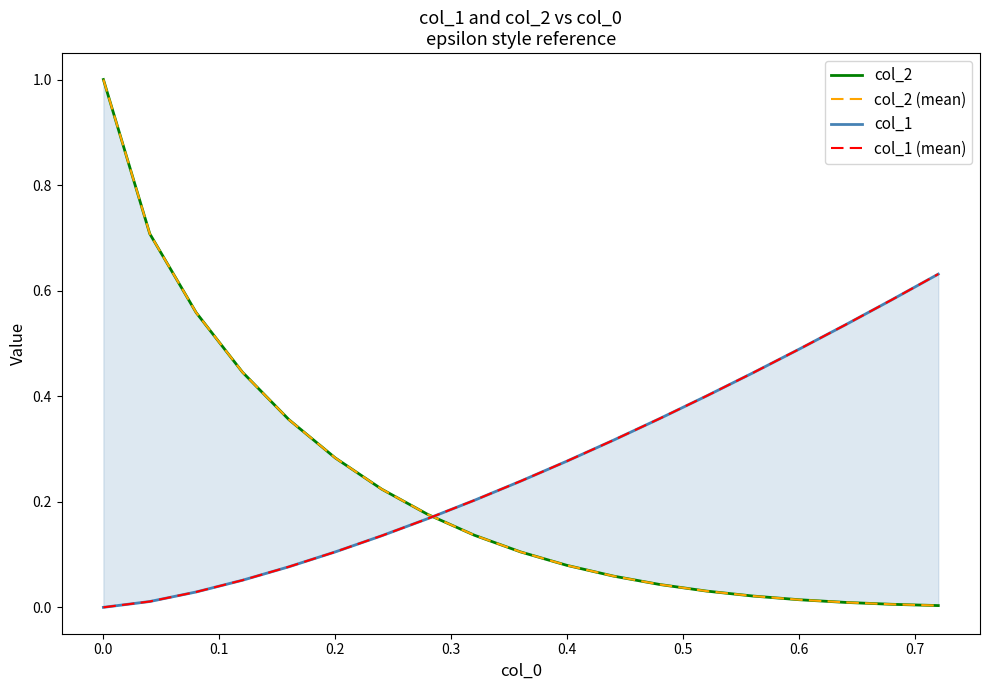

How many times do col_2 (mean) and col_1 cross each other?

1